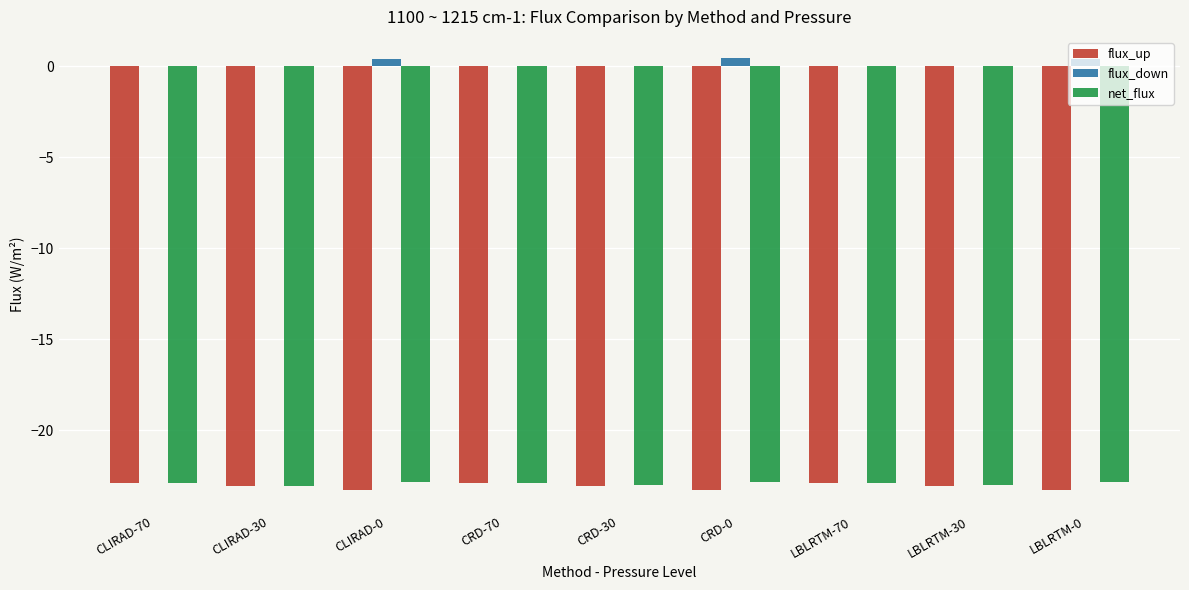

What is the sum of the flux_up values at LBLRTM-70 and LBLRTM-30?

-45.9